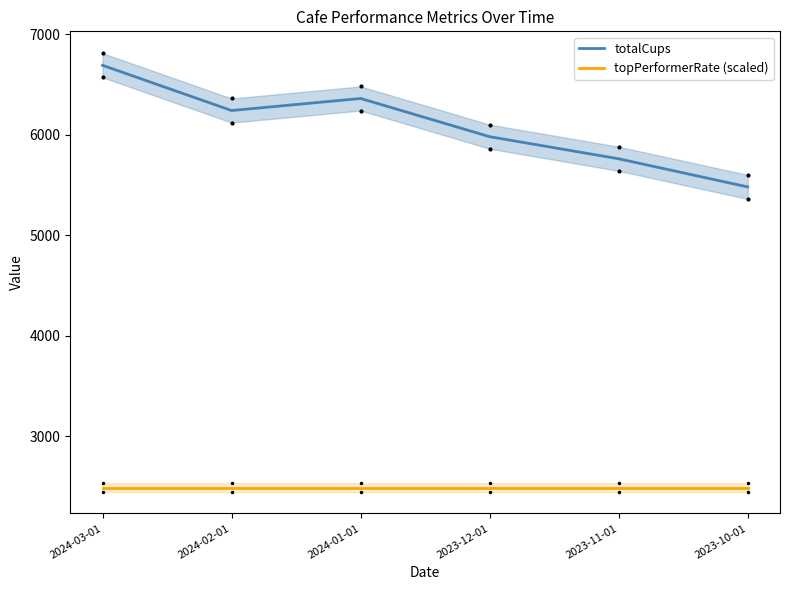

At 2024-02-01, list the series in order from largest to smallest.

totalCups, topPerformerRate (scaled)